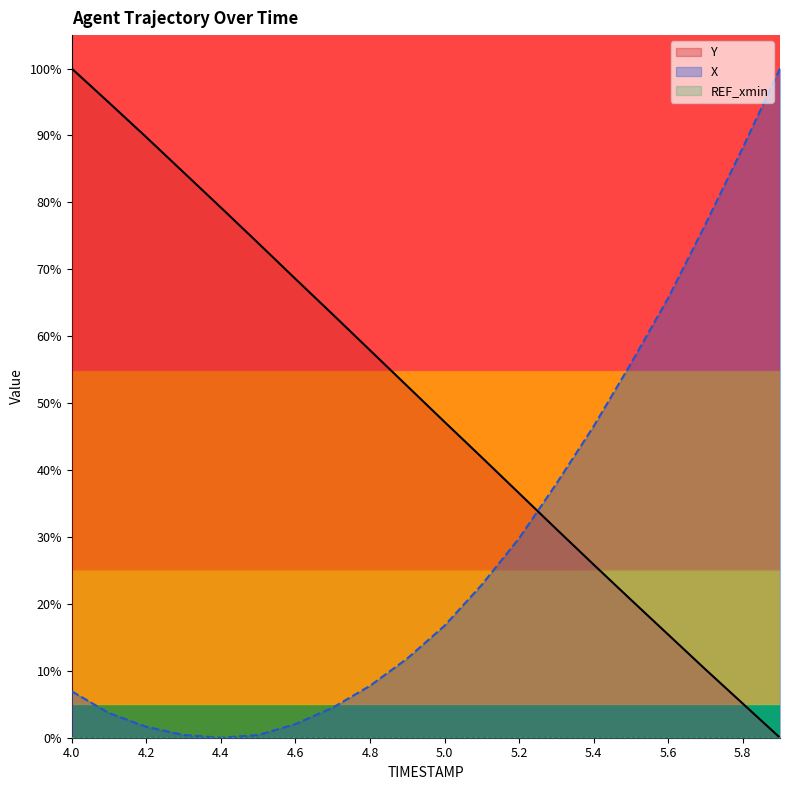

At which label does X first exceed 16?

5.0